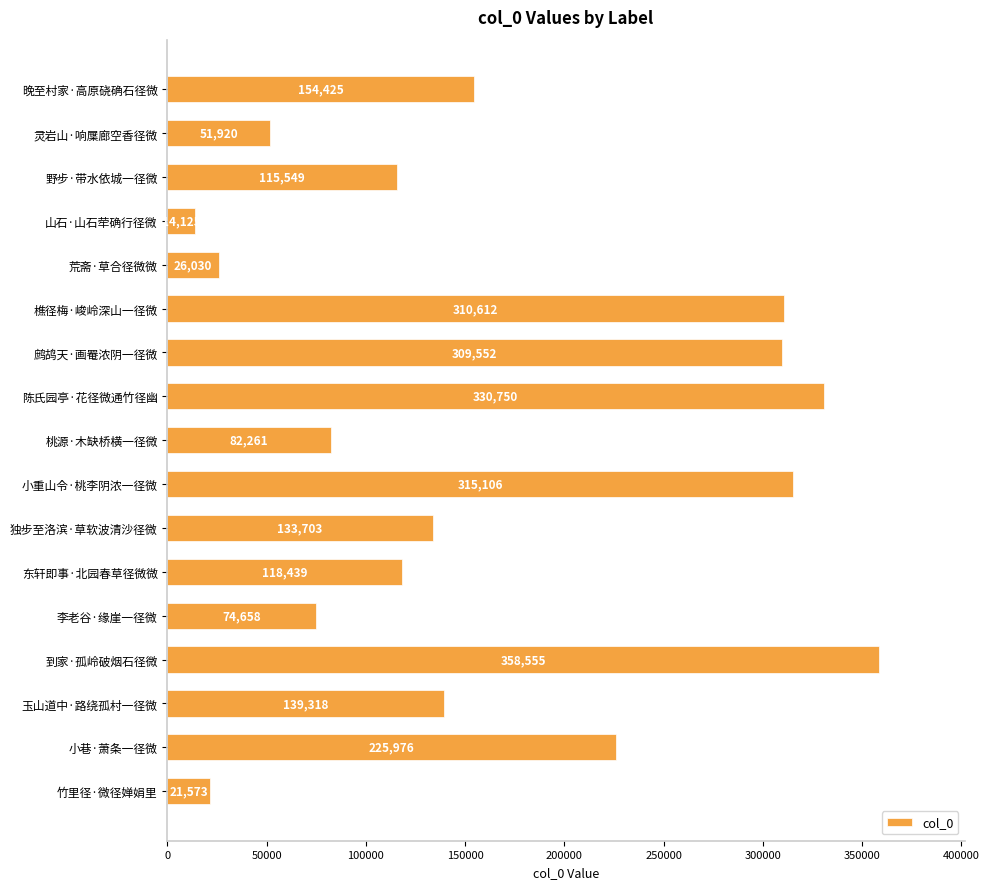

Reading bottom to top, list all the values displayed in this chart.

21573	225976	139318	358555	74658	118439	133703	315106	82261	330750	309552	310612	26030	14125	115549	51920	154425